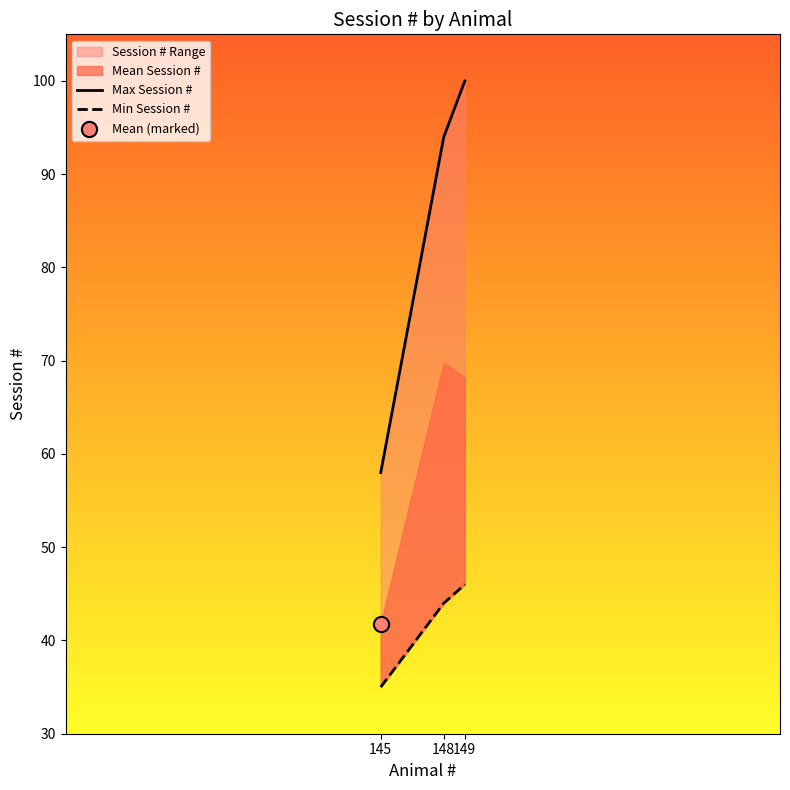

At which category is the sum across all series the highest?

149